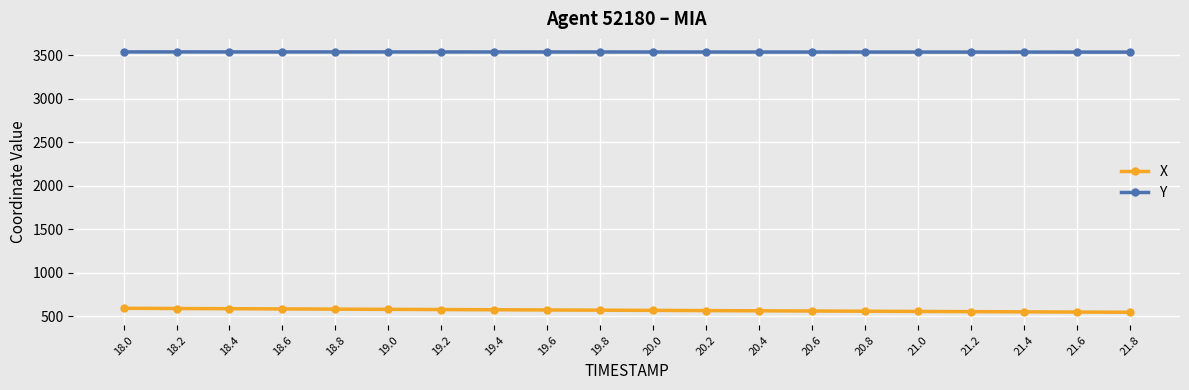

List the series in order of their peak value, lowest first.

X, Y